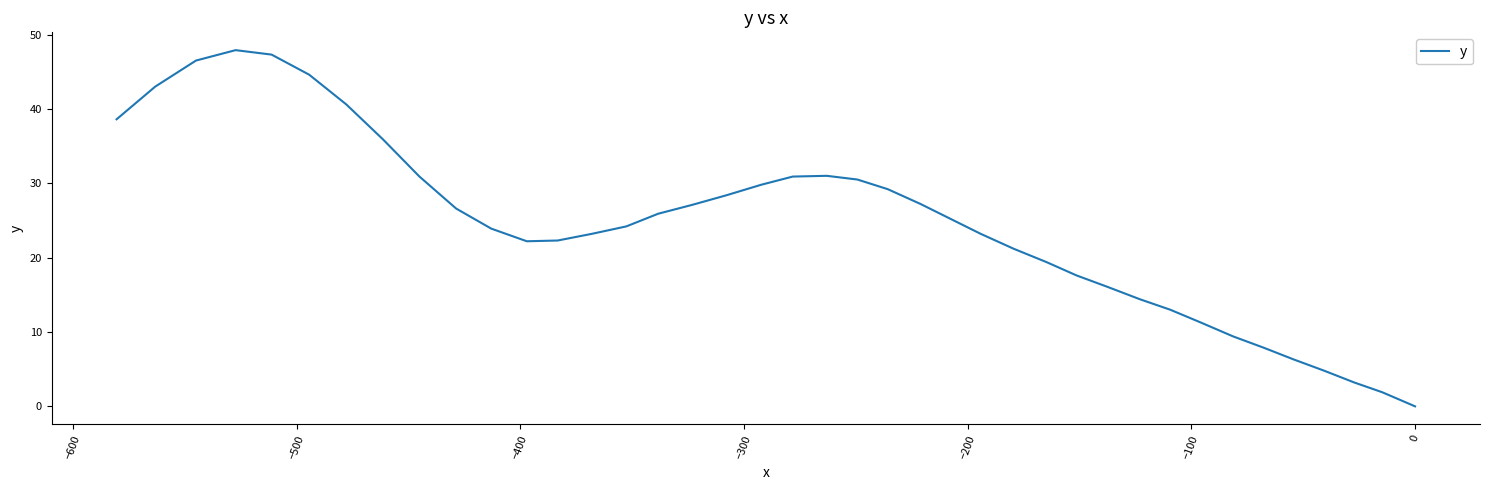

Count the number of categories in the chart.

40